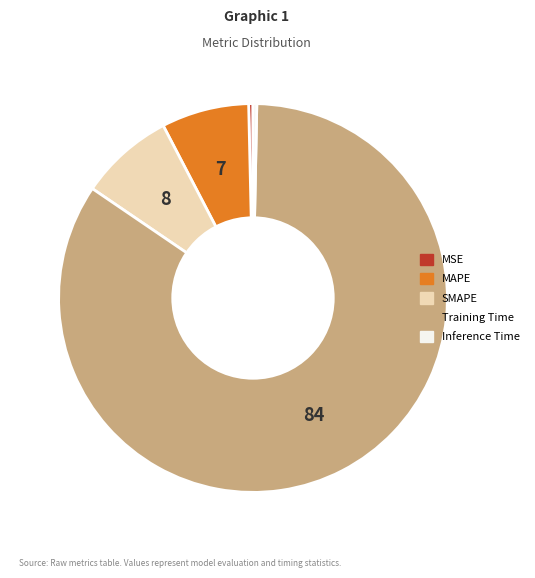

What is the largest slice in the pie chart?

Training Time